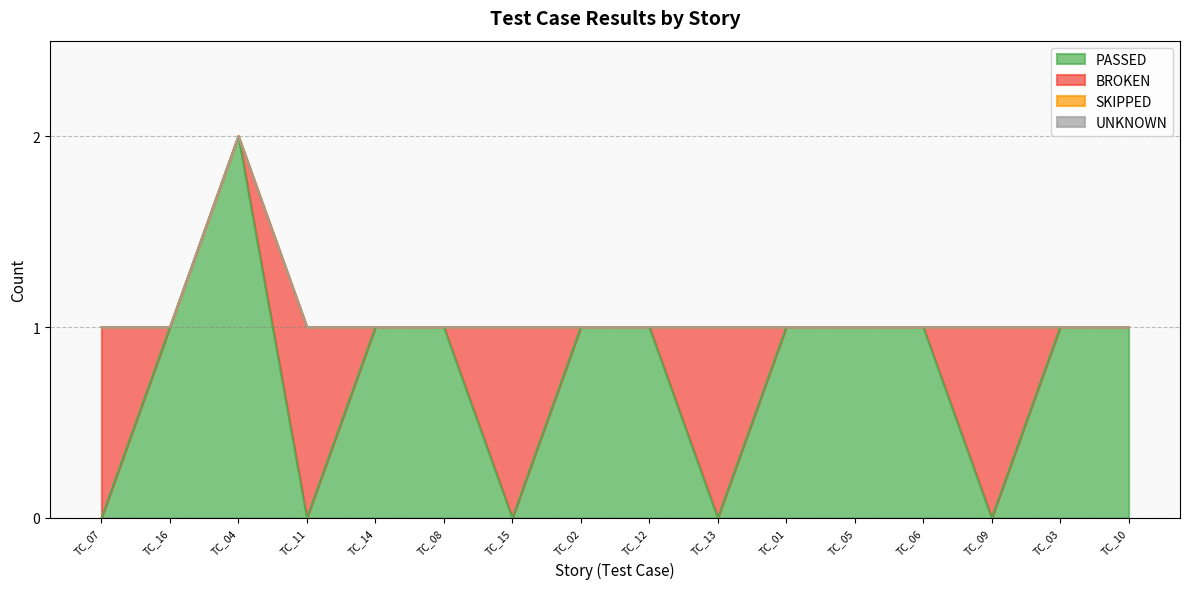

Rank the series by their maximum value, from lowest to highest.

SKIPPED, UNKNOWN, BROKEN, PASSED